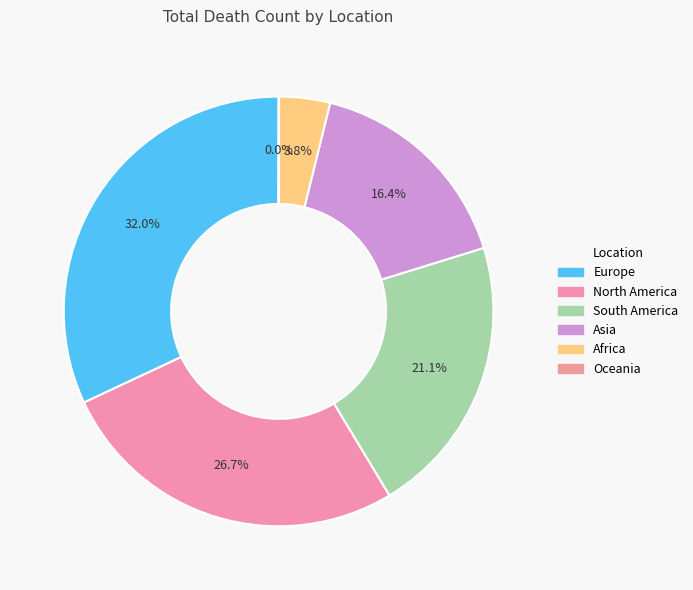

Rank the categories by value from highest to lowest.

Europe, North America, South America, Asia, Africa, Oceania